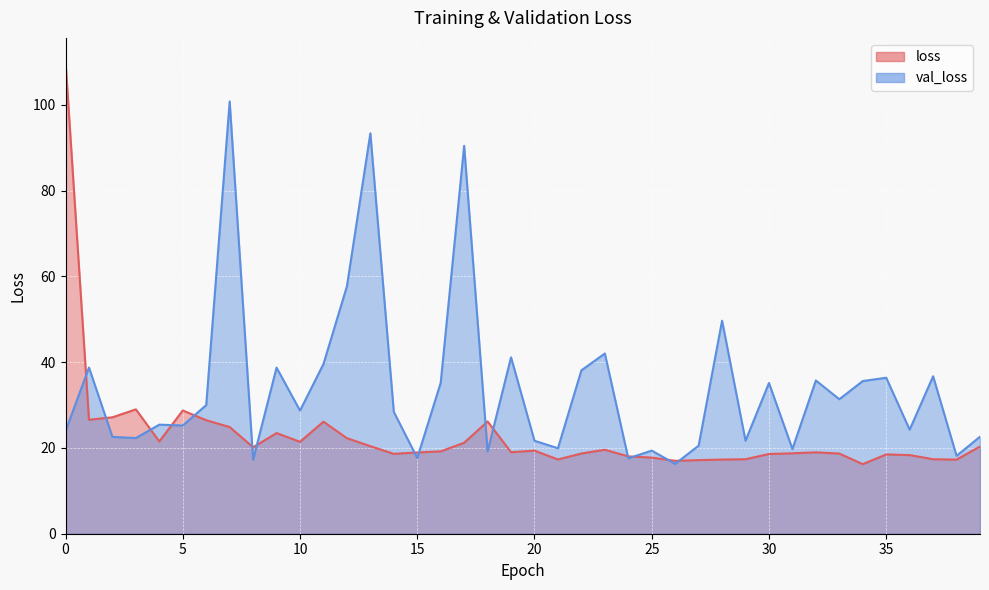

Reading left to right, what are all the values shown in this chart?

loss: 0=110.1	1=26.6	2=27.2	3=29.0	4=21.5	5=28.7	6=26.5	7=24.9	8=20.2	9=23.5	10=21.4	11=26.1	12=22.3	13=20.4	14=18.6	15=19.0	16=19.2	17=21.2	18=26.2	19=19.0	20=19.4	21=17.3	22=18.7	23=19.6	24=18.0	25=17.8	26=17.0	27=17.2	28=17.3	29=17.4	30=18.6	31=18.8	32=19.0	33=18.7	34=16.2	35=18.5	36=18.3	37=17.4	38=17.3	39=20.3
val_loss: 0=23.9	1=38.8	2=22.6	3=22.3	4=25.4	5=25.2	6=30.0	7=100.8	8=17.3	9=38.7	10=28.7	11=39.6	12=57.7	13=93.4	14=28.4	15=17.7	16=35.2	17=90.5	18=19.2	19=41.1	20=21.7	21=19.9	22=38.1	23=42.0	24=17.6	25=19.4	26=16.3	27=20.5	28=49.7	29=21.7	30=35.2	31=19.8	32=35.7	33=31.4	34=35.6	35=36.4	36=24.3	37=36.7	38=18.2	39=22.6